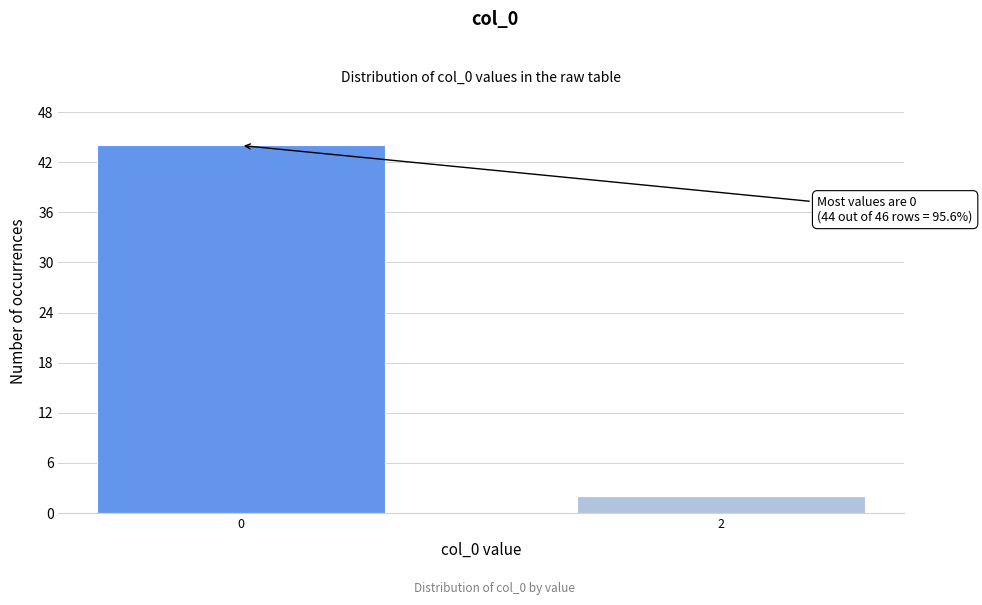

Reading left to right, what are all the values shown in this chart?

0=44	2=2